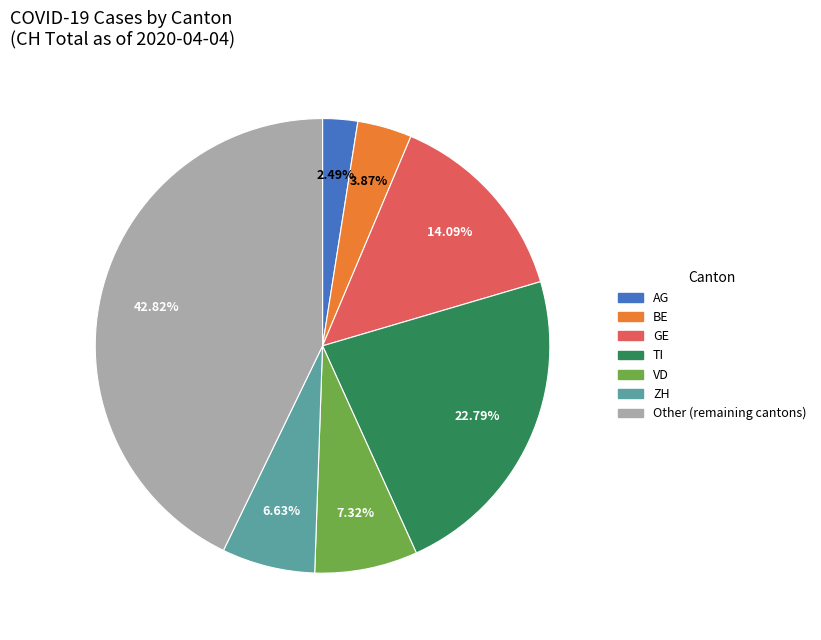

Count the number of slices in the pie.

7